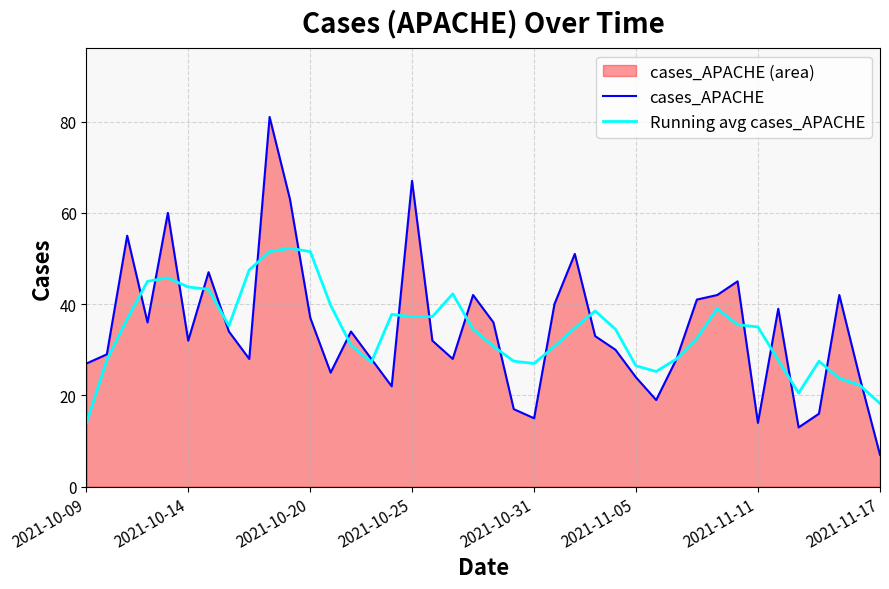

Is the value of cases_APACHE at 2021-11-11 greater than the value of Running avg cases_APACHE at 2021-10-25?

No